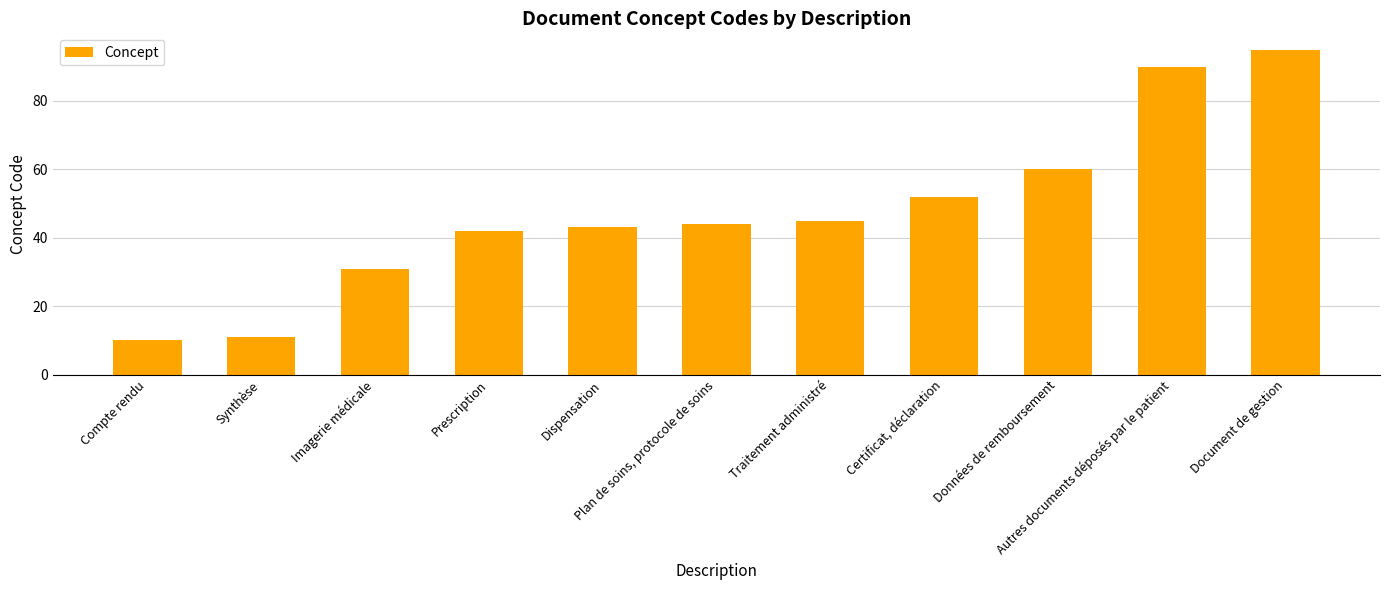

List the labels in order of value, smallest first.

Compte rendu, Synthèse, Imagerie médicale, Prescription, Dispensation, Plan de soins, protocole de soins, Traitement administré, Certificat, déclaration, Données de remboursement, Autres documents déposés par le patient, Document de gestion